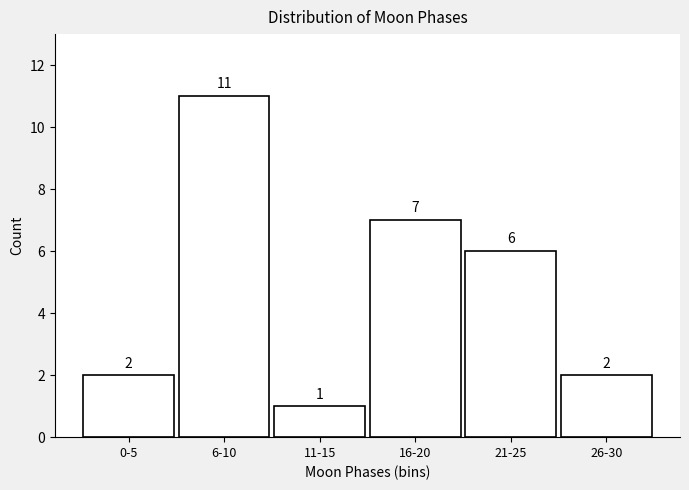

Reading right to left, transcribe all the data shown in this chart.

2	6	7	1	11	2